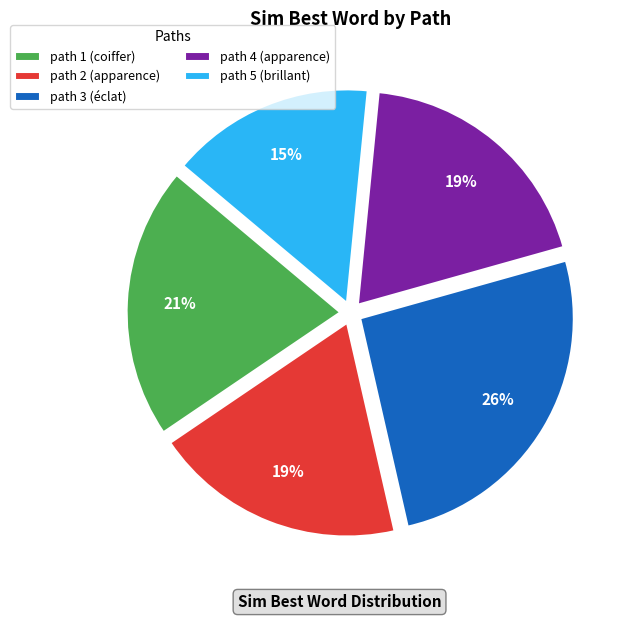

To the nearest percent, what is the average slice percentage?

20%